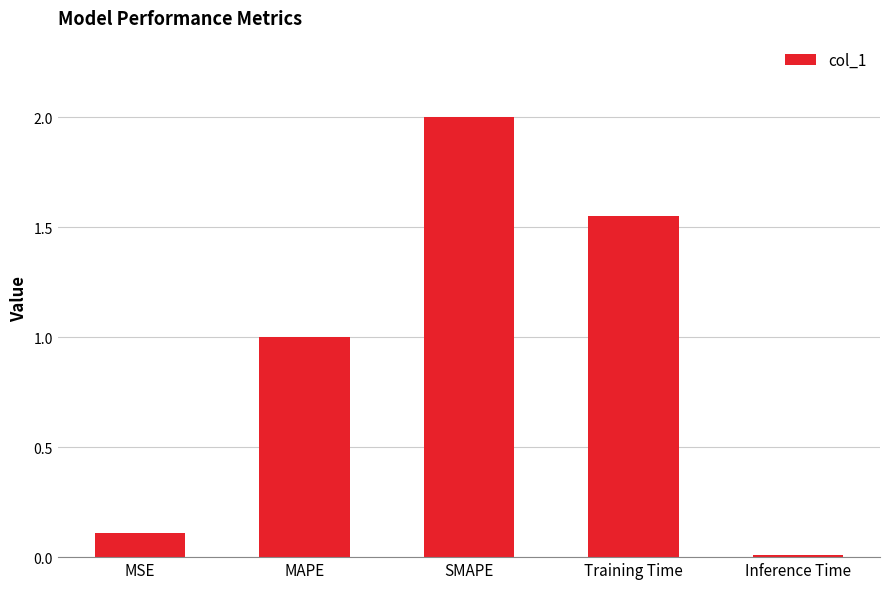

What is the label of the 5th bar from the left?

Inference Time